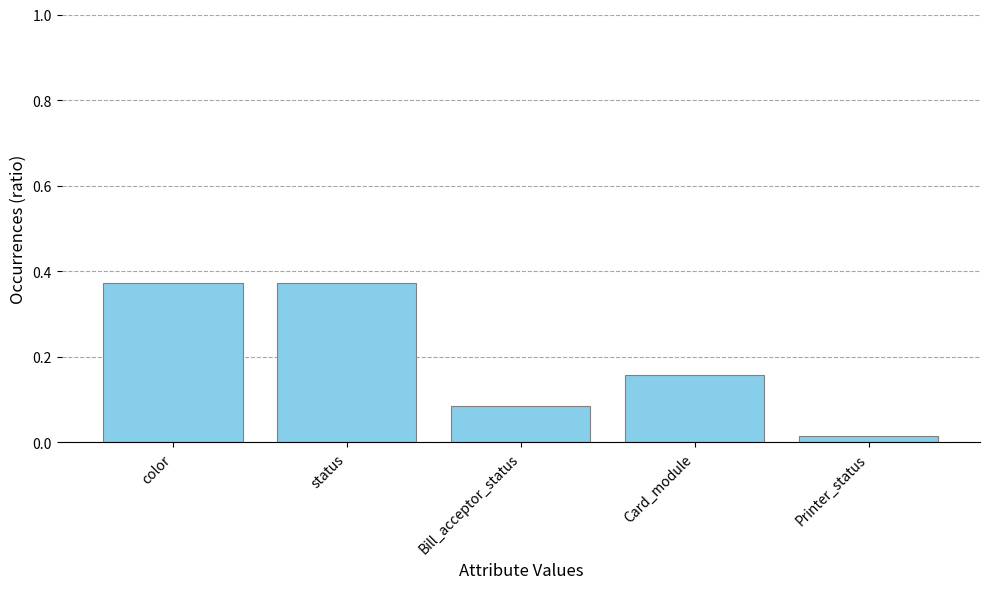

At which category does the chart reach its minimum across all series?

Printer_status